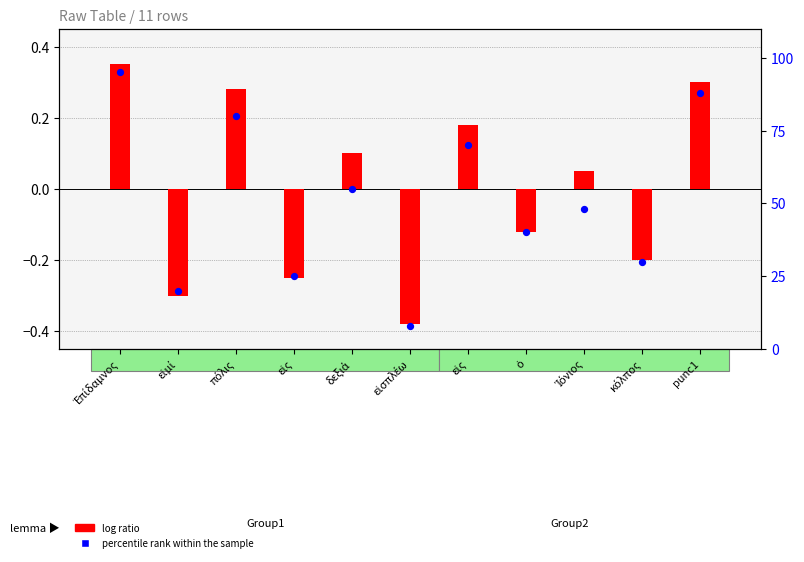

At how many categories does at least one series exceed 6?

11